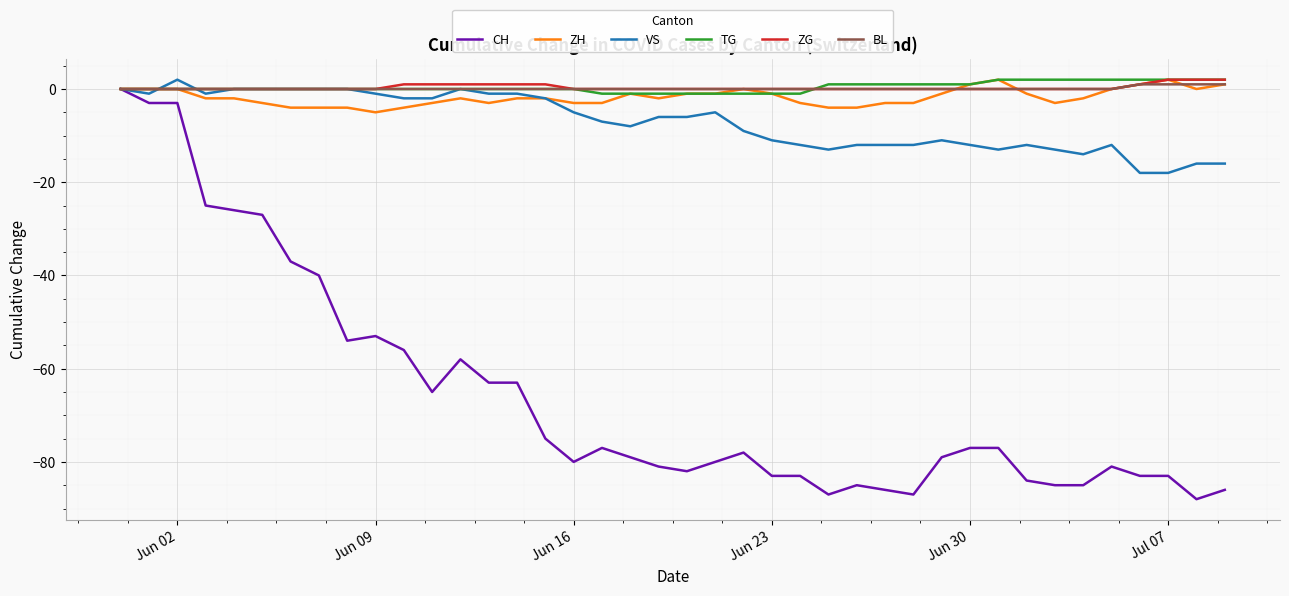

Which series has the widest spread of values?

CH